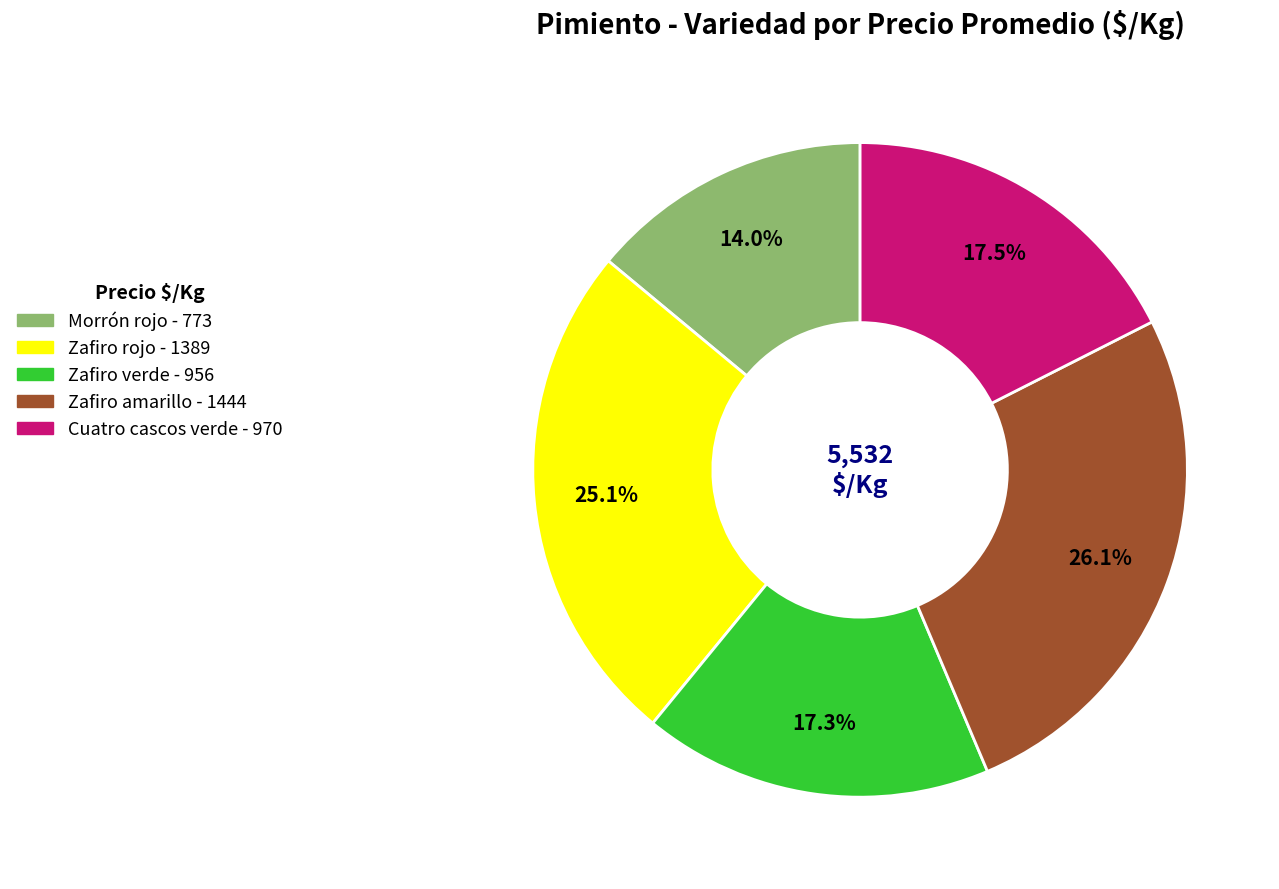

What is the ratio of the value at Zafiro verde to the value at Zafiro amarillo?

0.7